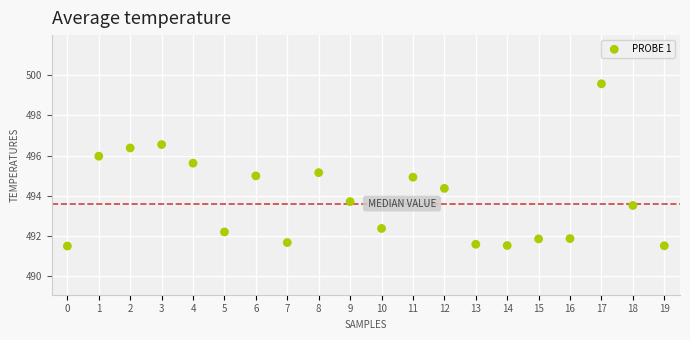

What is the range of Y values (max minus min)?

8.1